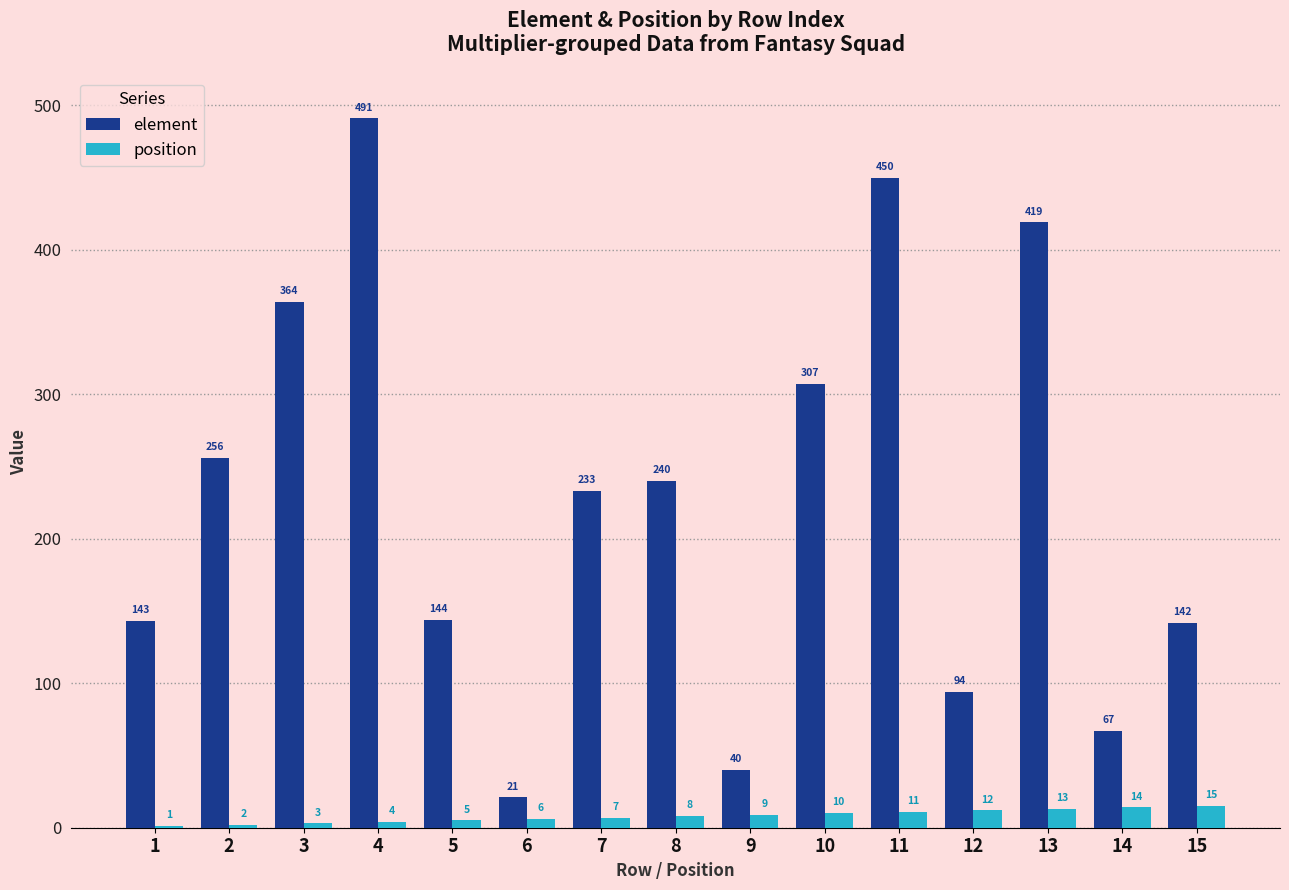

At which category does the chart reach its peak across all series?

4